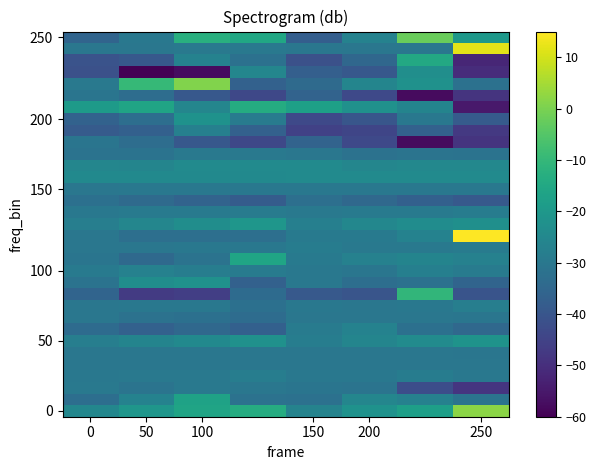

Which category has the lowest value across all series?

50